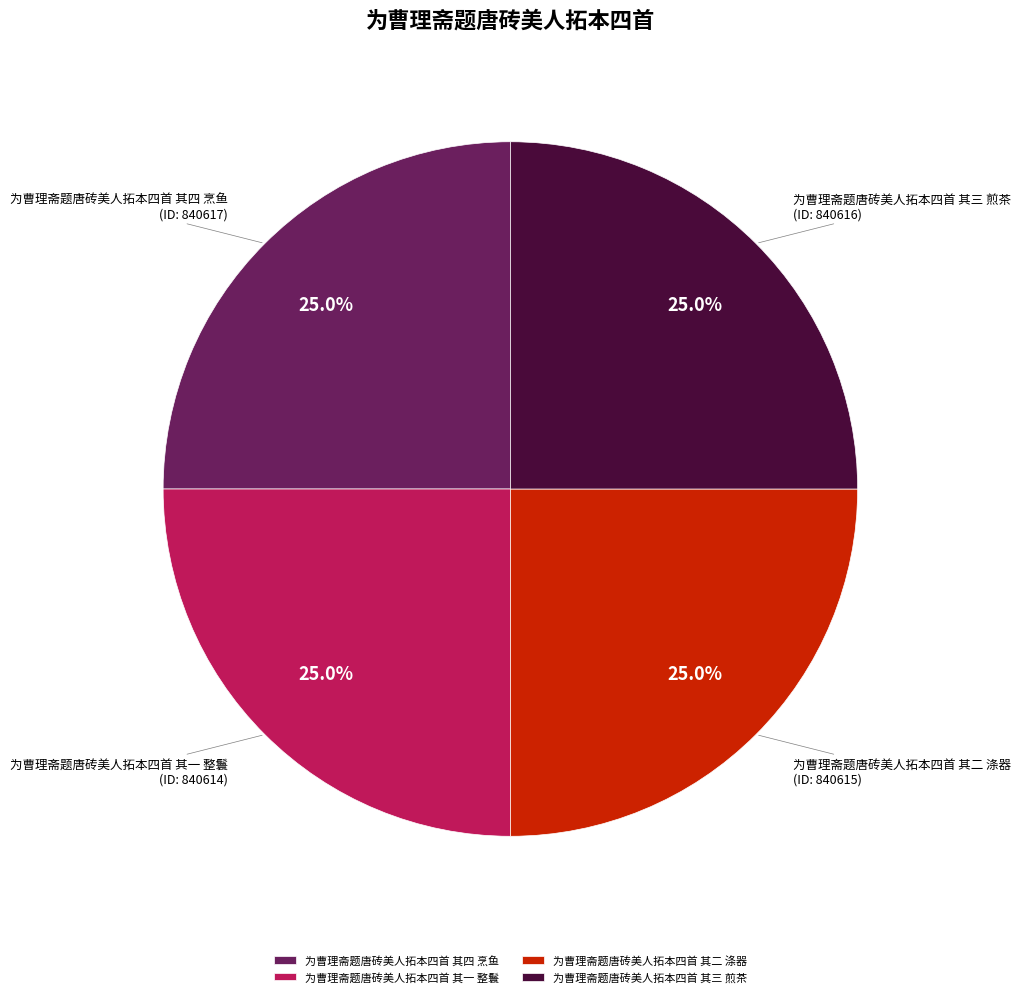

How many segments does this pie chart have?

4